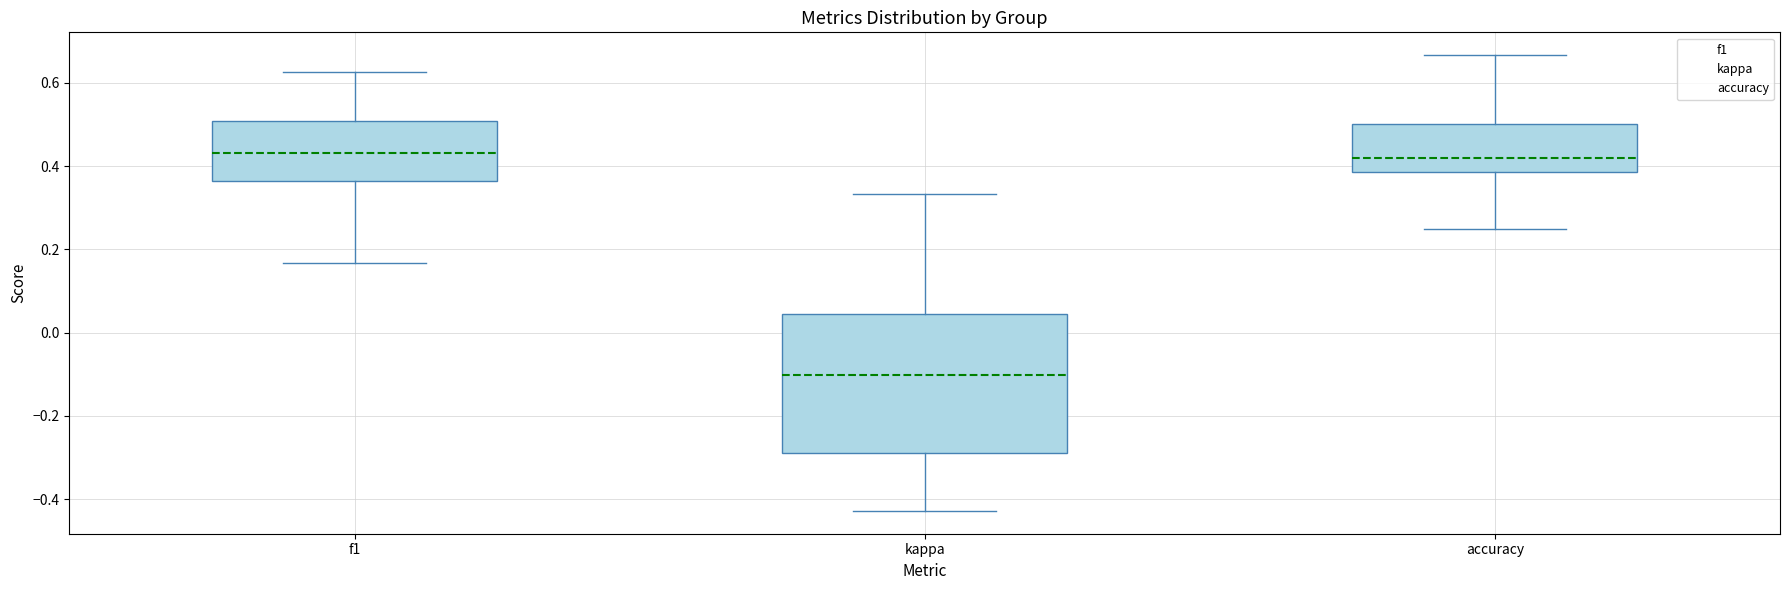

Which box is the tallest, from its lower edge to its upper edge?

kappa